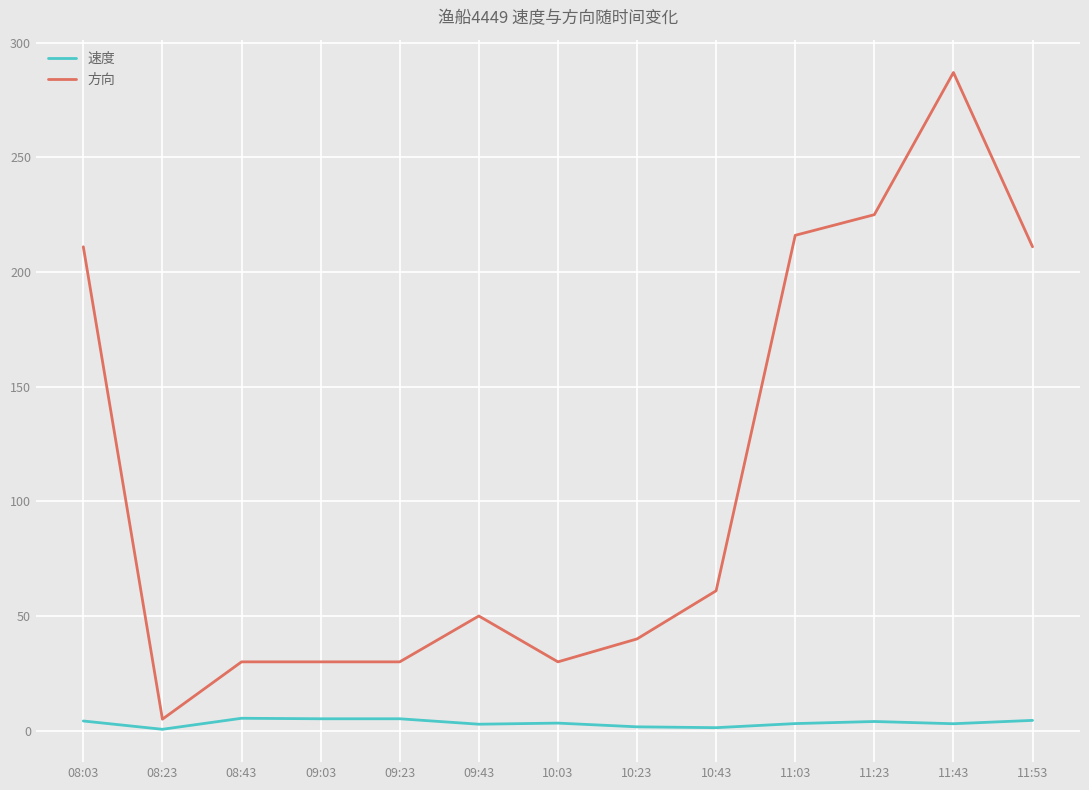

Which series has the largest total across all categories?

方向